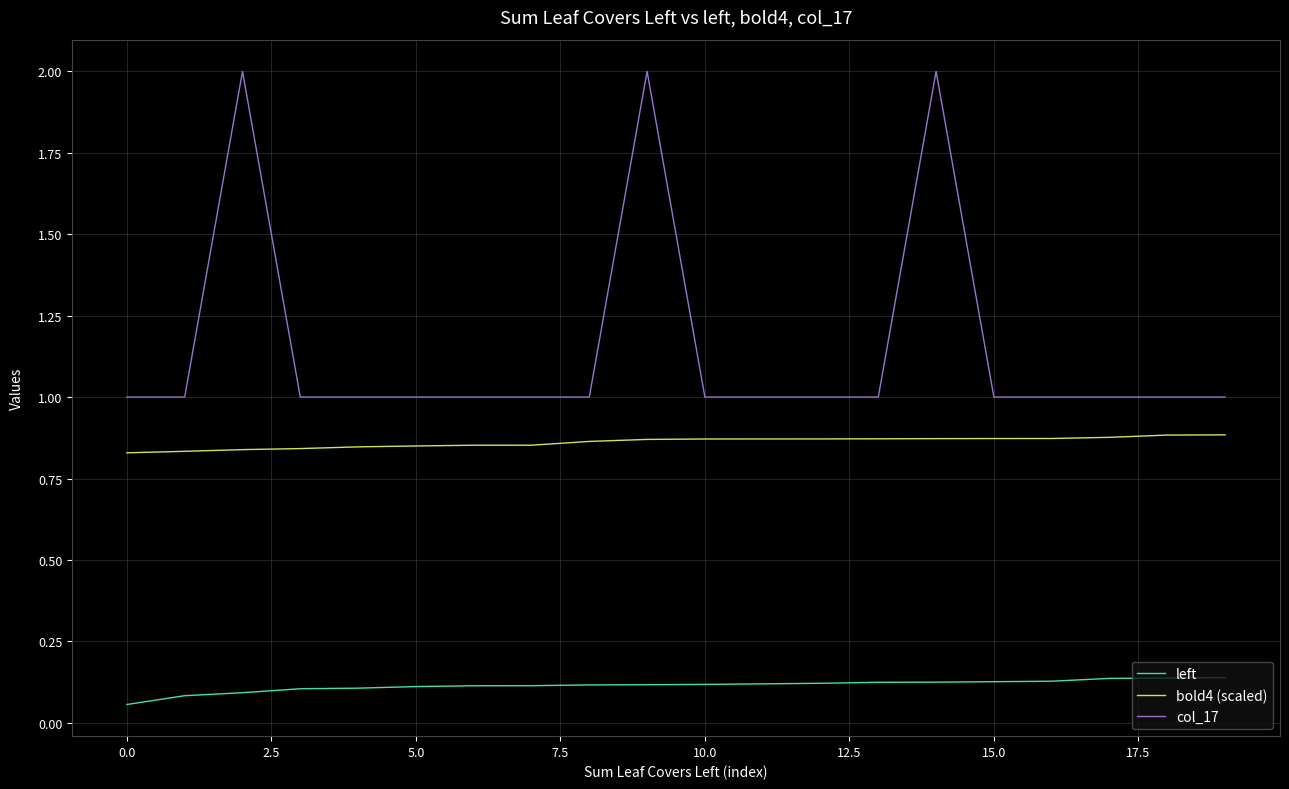

True or false: bold4 (scaled) and left cross at least once.

False